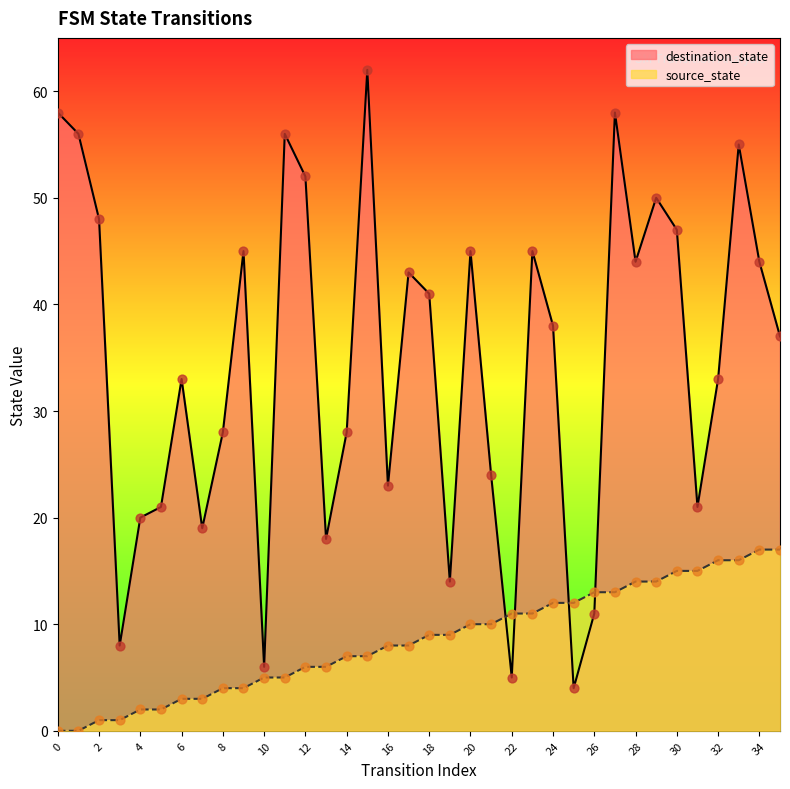

Which series reaches the maximum Y coordinate?

destination_state